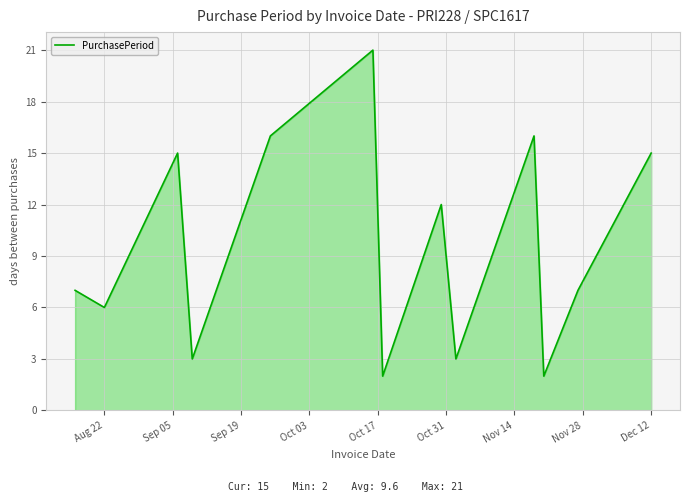

How many categories are shown in the chart?

13